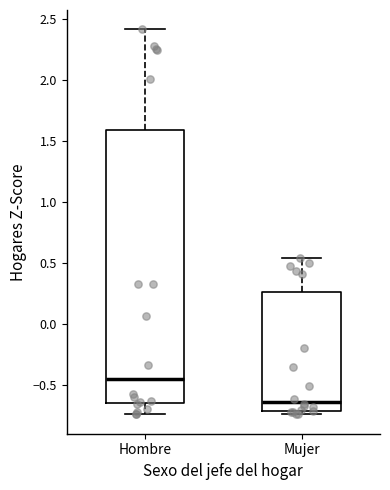

Reading left to right, read every box against the y-axis: the position of its median line, the range the box covers, and the ends of its whiskers. The values are not printed on the chart, so give them approximately, as read against the axis.

Hombre: median -0.45, box -0.65 to 1.60, whiskers -0.75 to 2.40
Mujer: median -0.65, box -0.70 to 0.25, whiskers -0.75 to 0.55